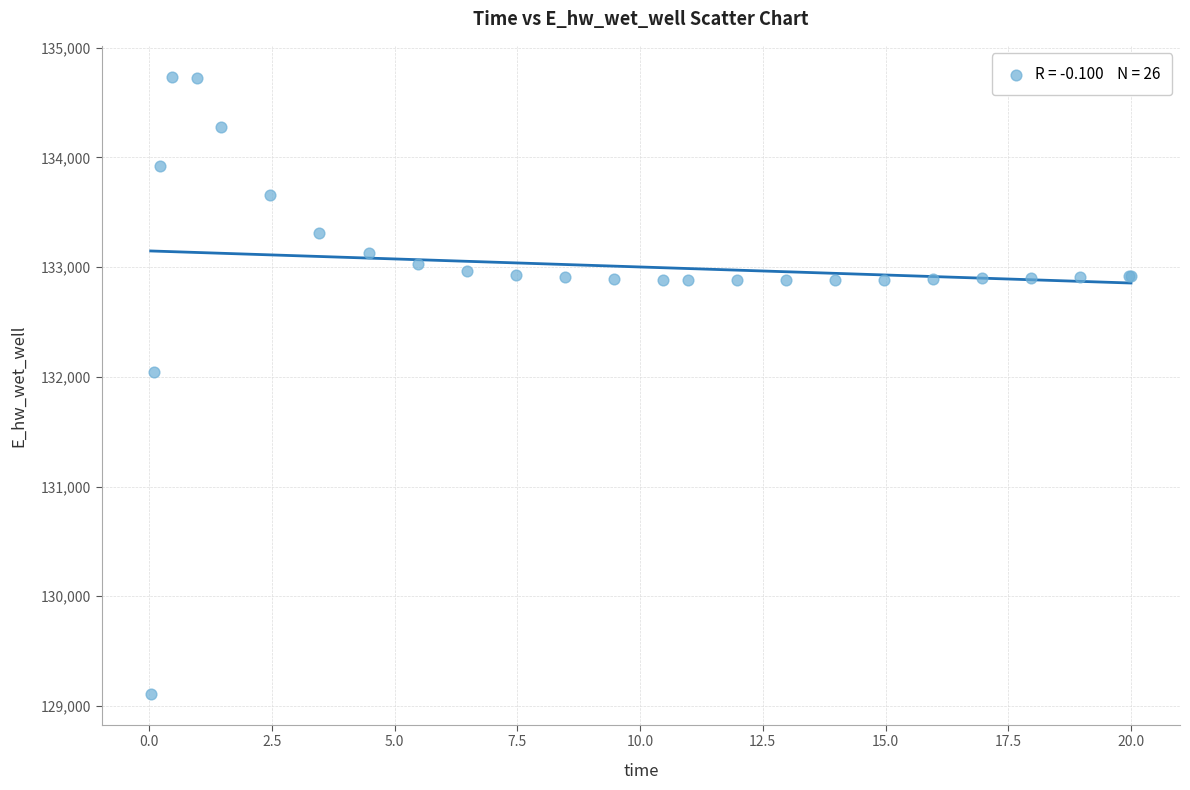

What Y value in the scatter plot is closest to 131922?

132045.6